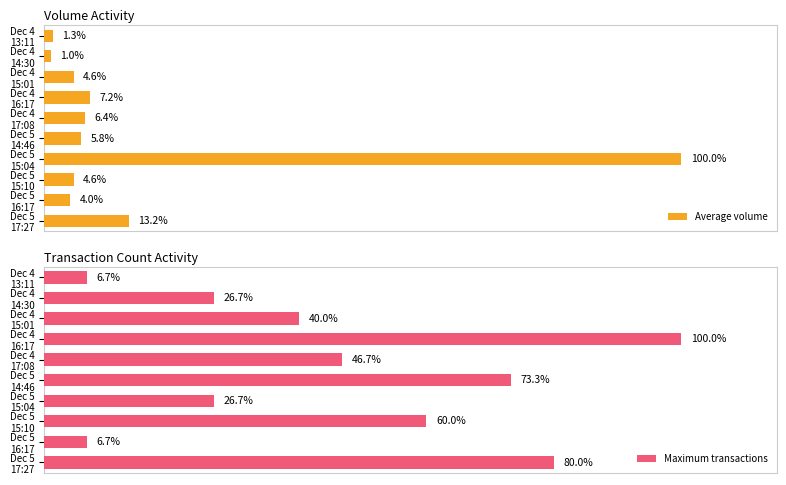

At which category is the sum across all series the highest?

Dec 5 15:04